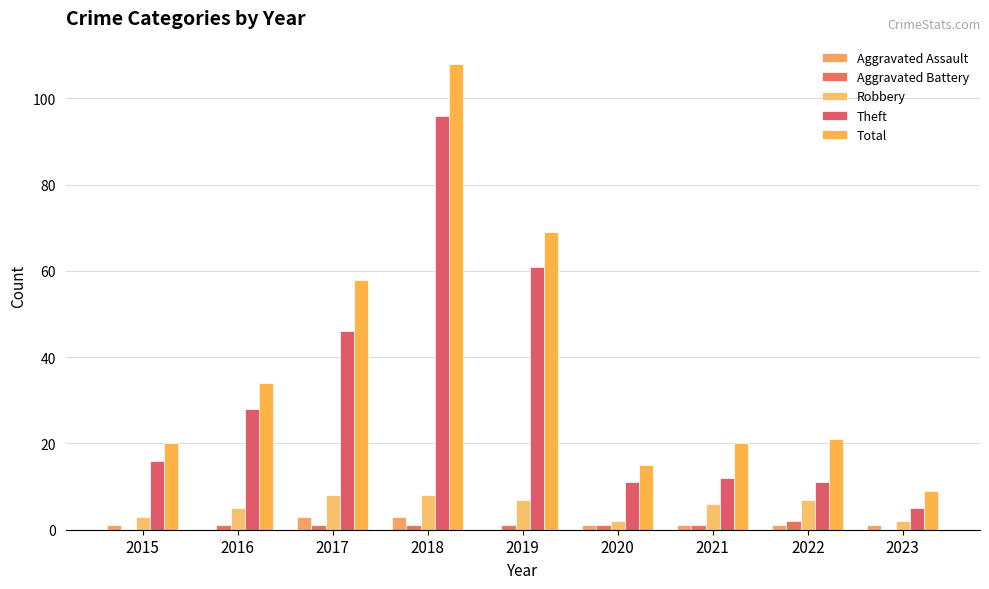

Which series changed the most between 2018 and 2022?

Total